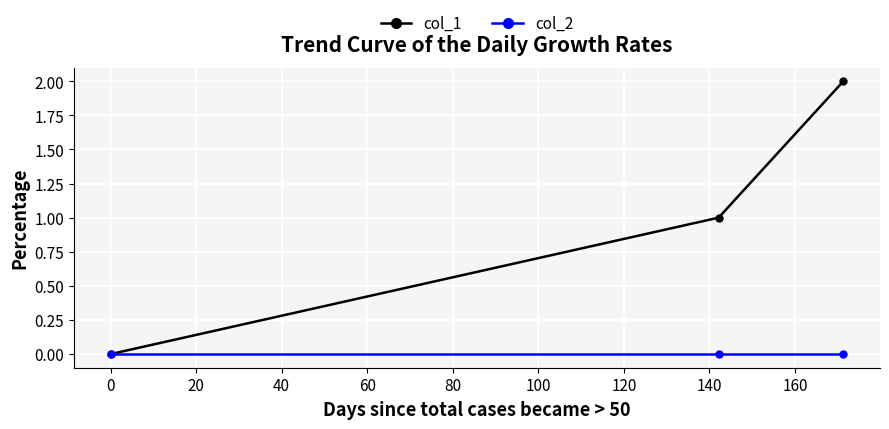

Which series has the widest spread of values?

col_1